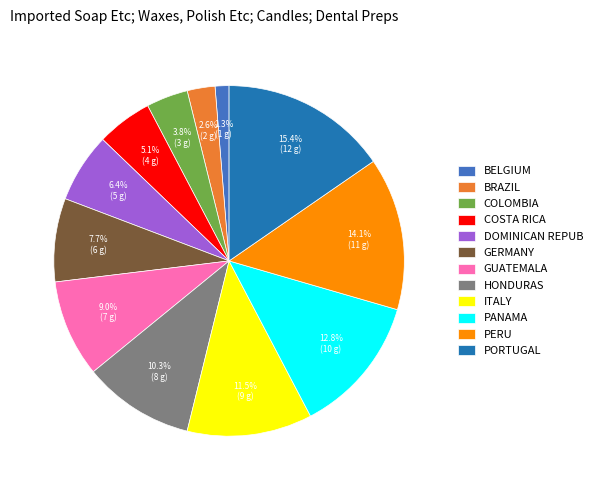

How many segments does this pie chart have?

12